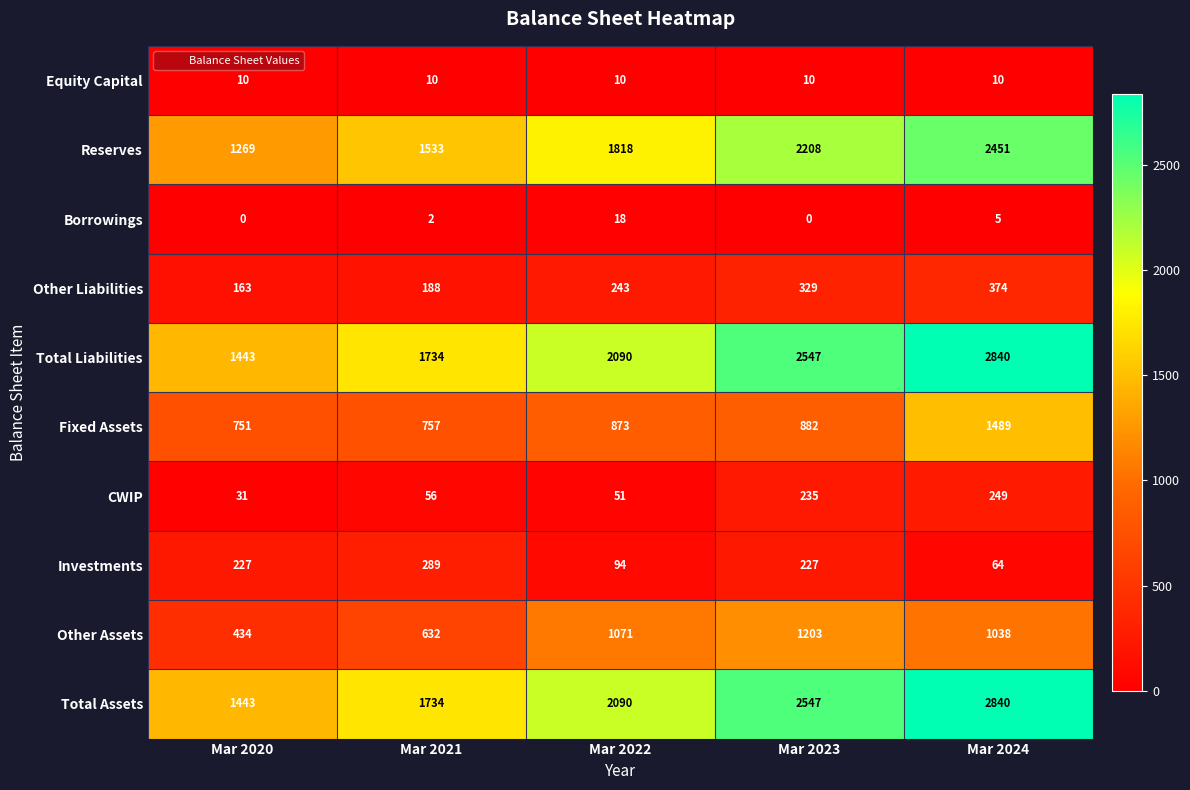

At which category is the sum across all series the highest?

Mar 2024